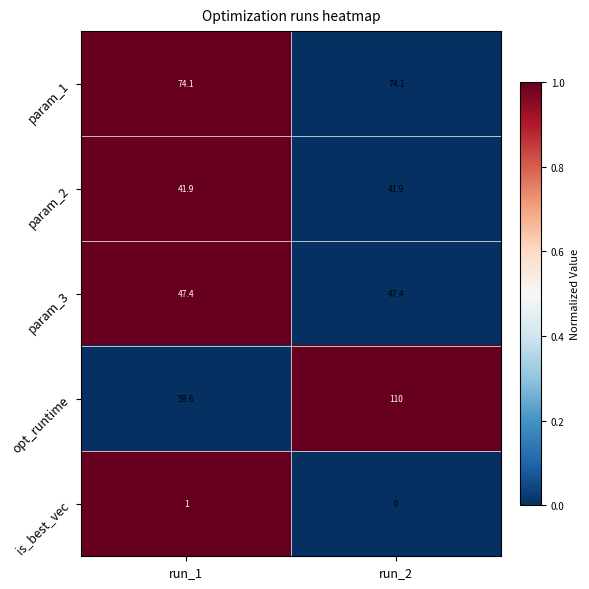

Which series changed the most between run_1 and run_2?

opt_runtime